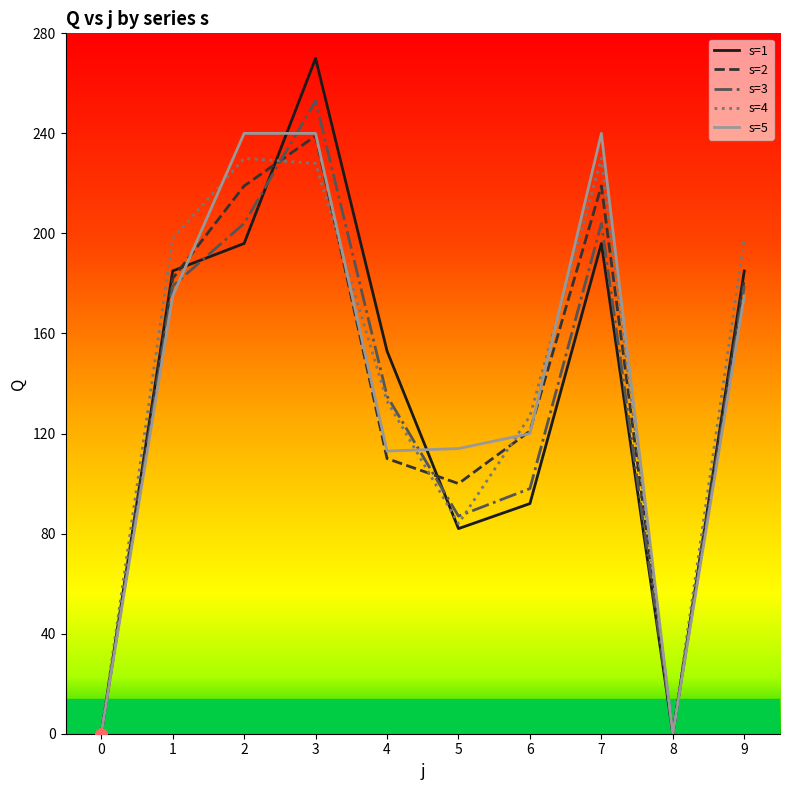

Which series has the widest spread of values?

s=1